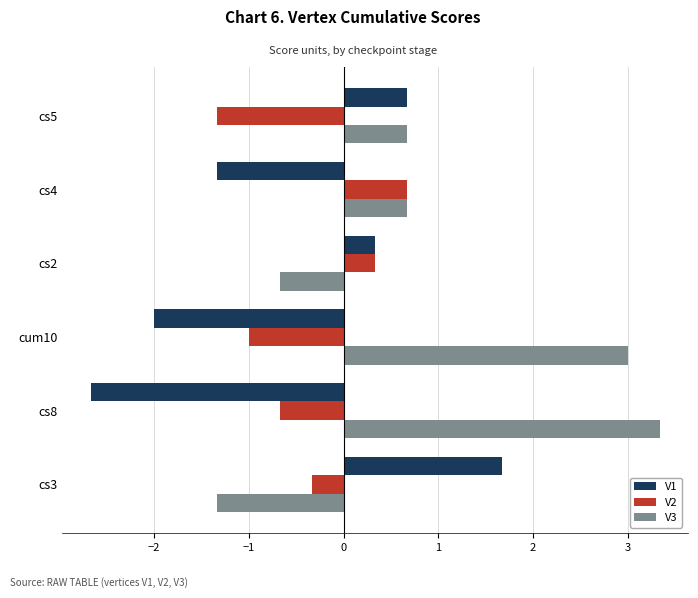

Which series has the largest total across all categories?

V3